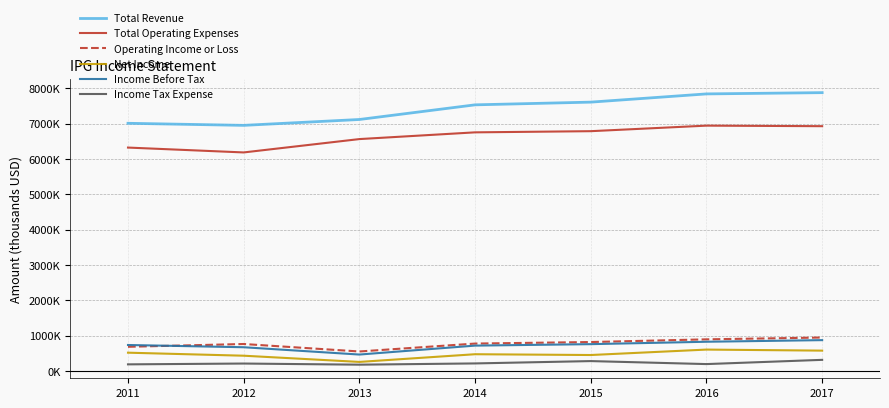

True or false: Total Operating Expenses and Total Revenue intersect in this chart.

False